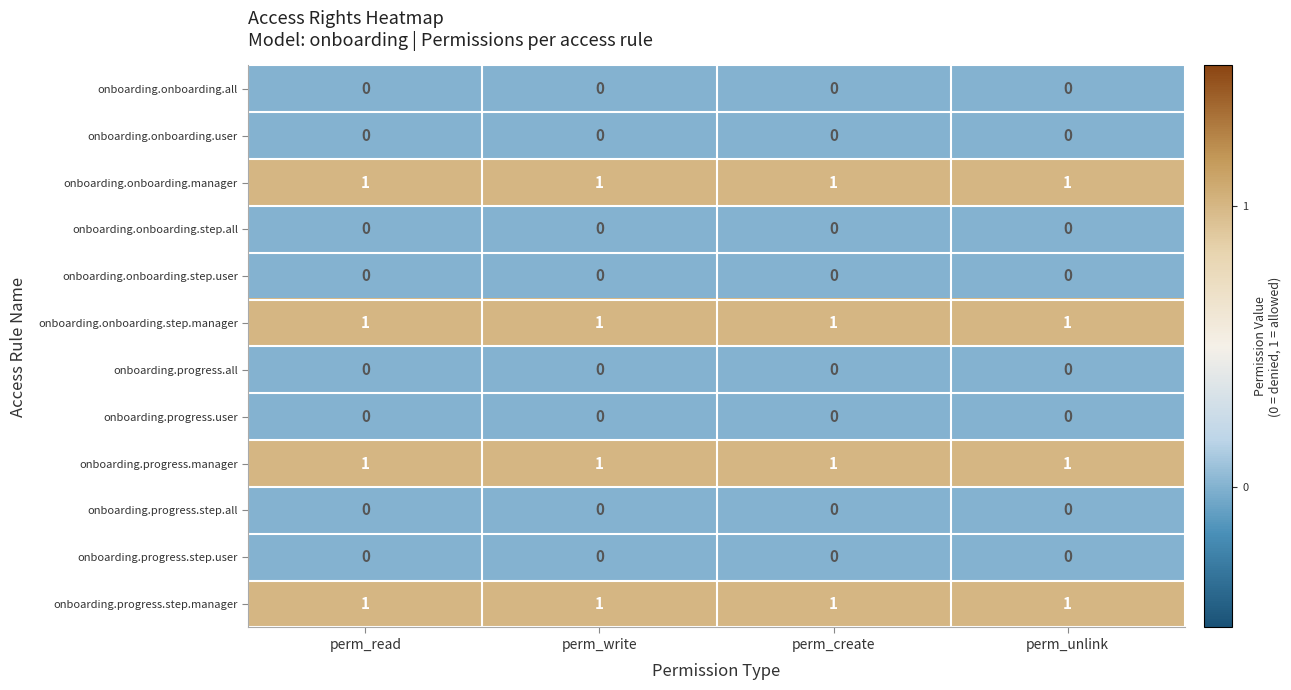

What is the greatest value displayed?

1